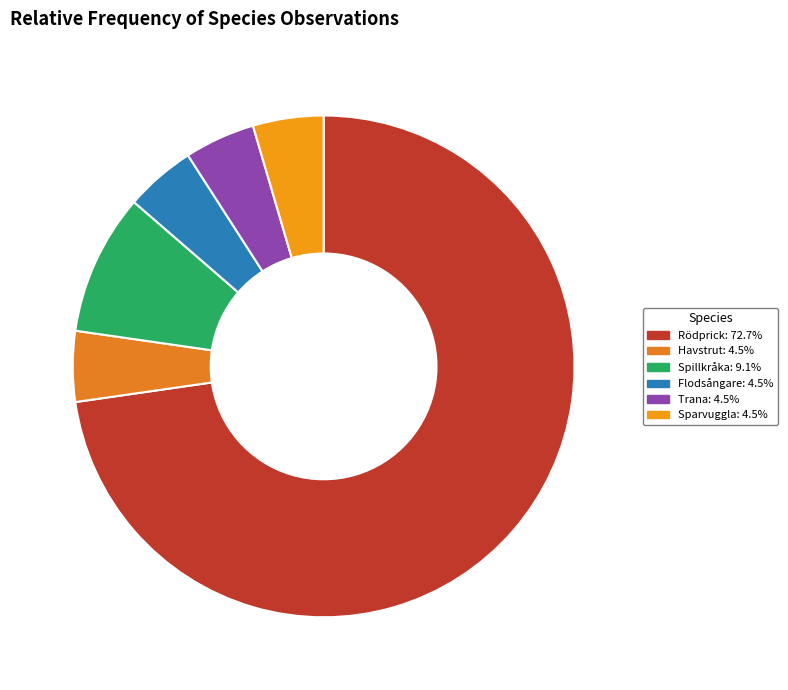

What is the total percentage of Sparvuggla and Rödprick?

77.3%